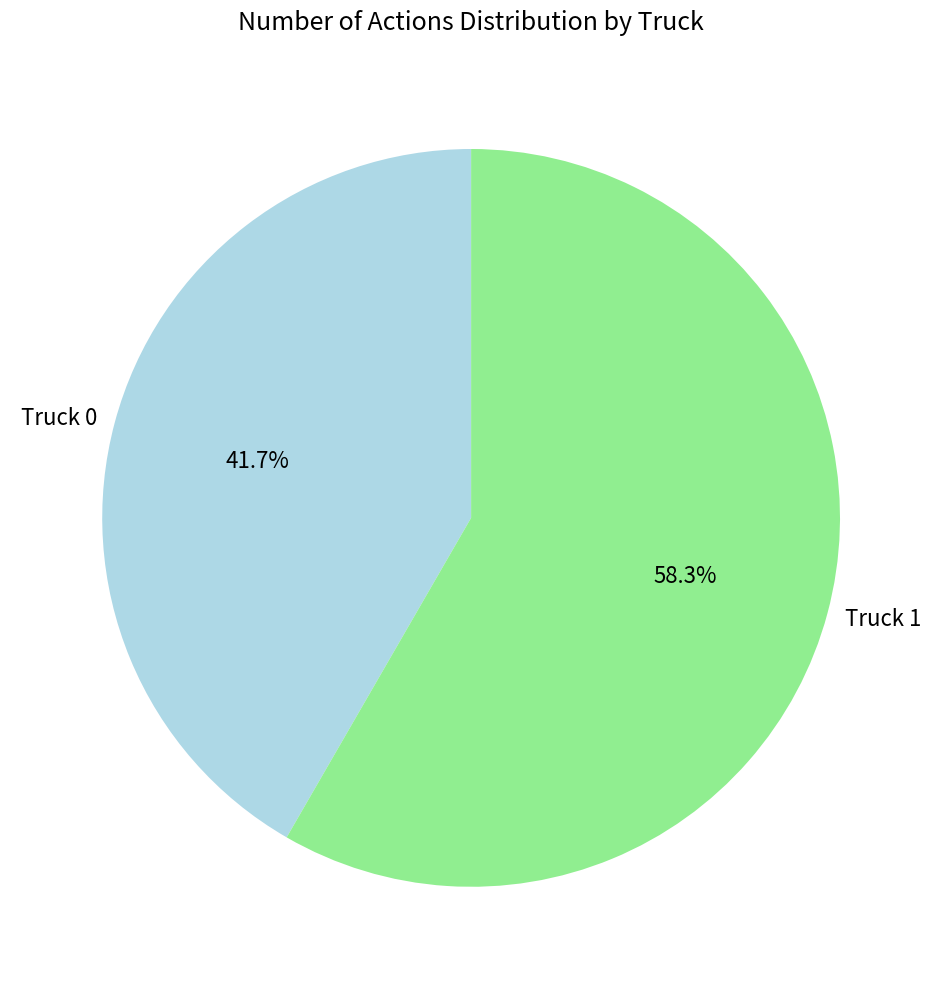

The Truck 0 slice represents 30% of the pie. True or false?

False